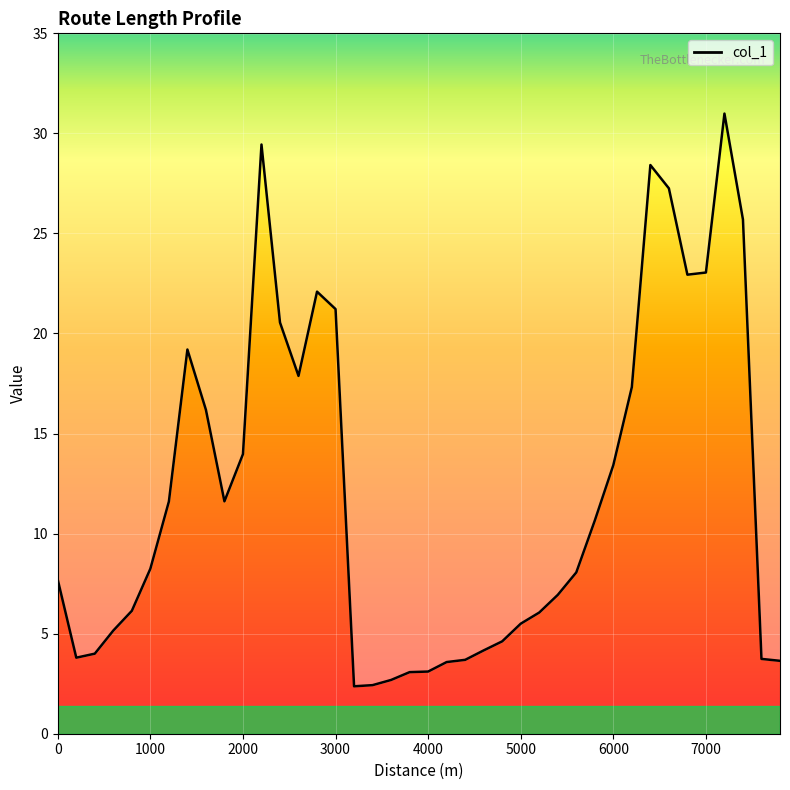

How many points are higher than both their immediate neighbors (excluding endpoints)?

5